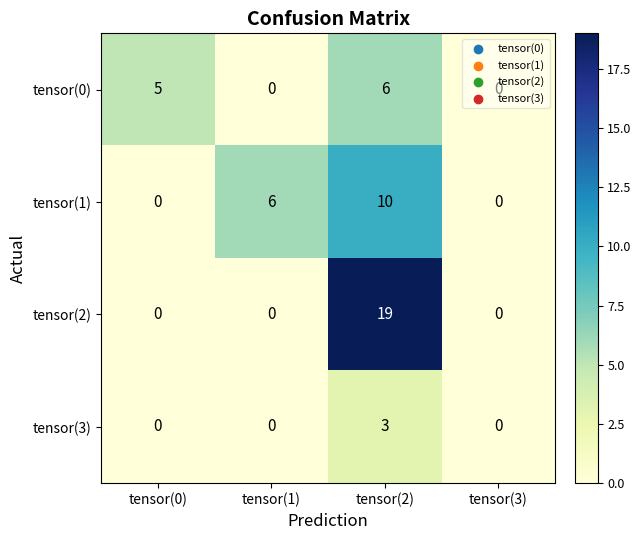

Where is tensor(0) nearest to the value 3?

tensor(0)